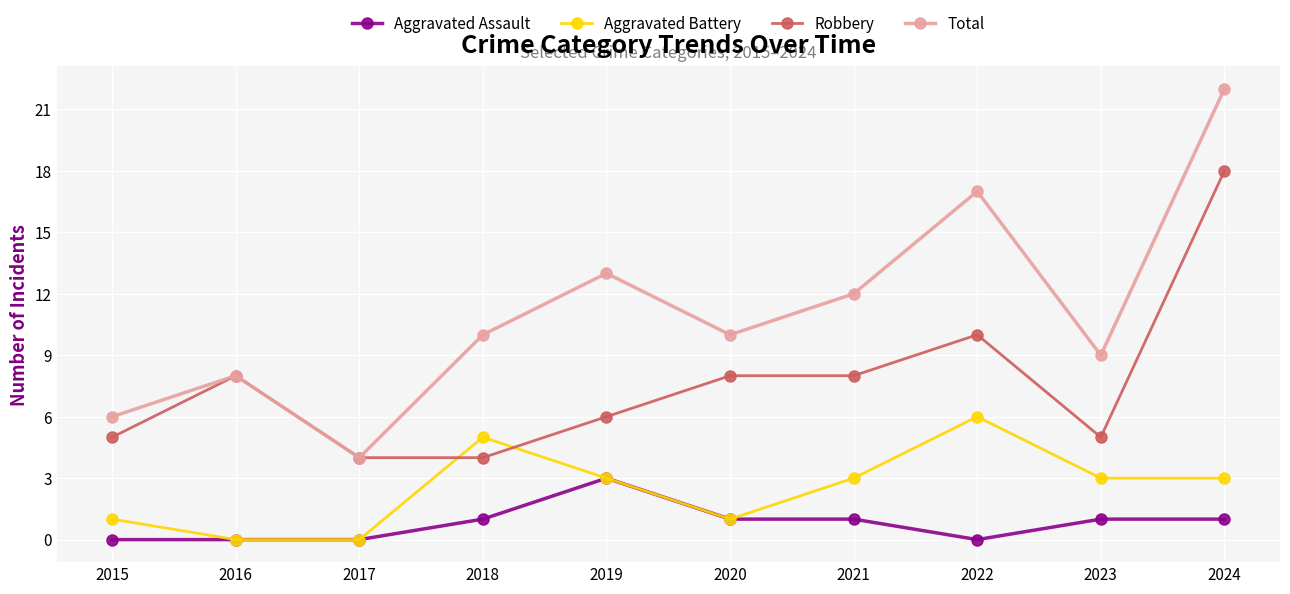

Rank the series by their maximum value, from lowest to highest.

Aggravated Assault, Aggravated Battery, Robbery, Total